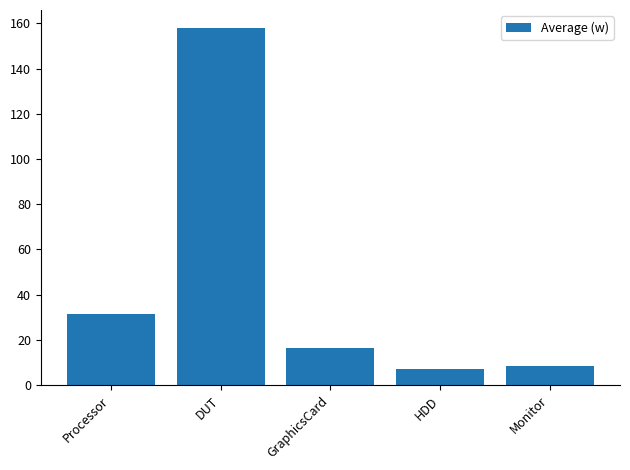

What is the greatest value displayed?

158.0